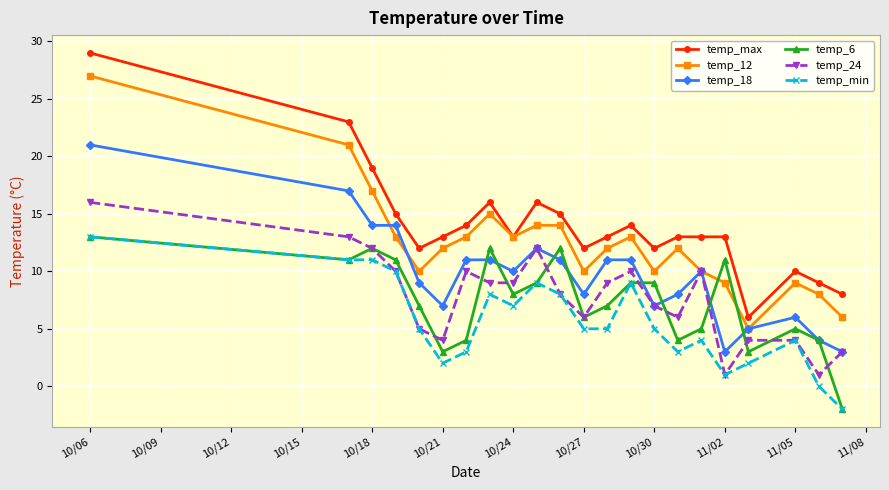

Which series has the largest total across all categories?

temp_max